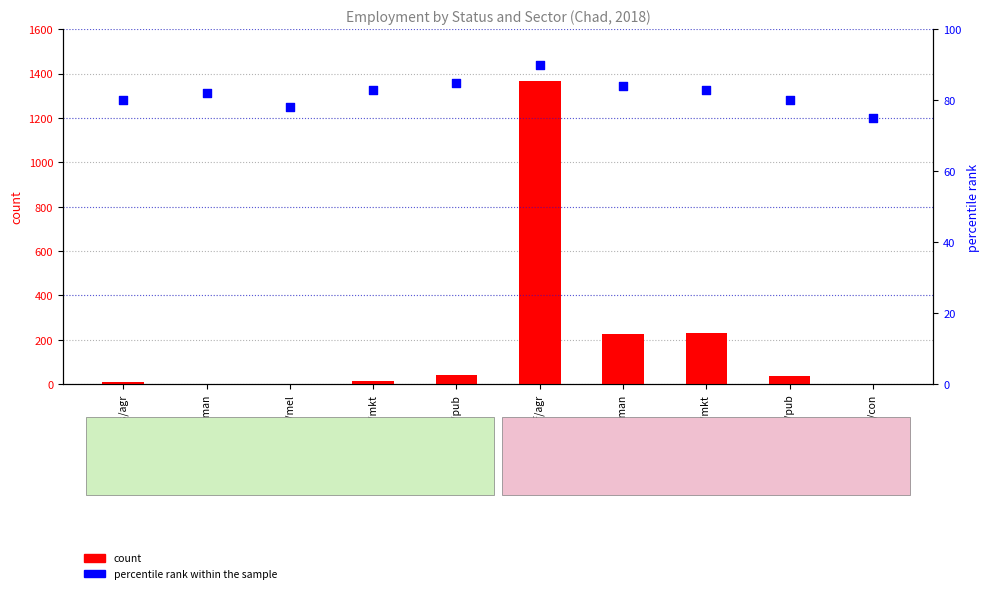

Which series contains the lowest Y value?

count